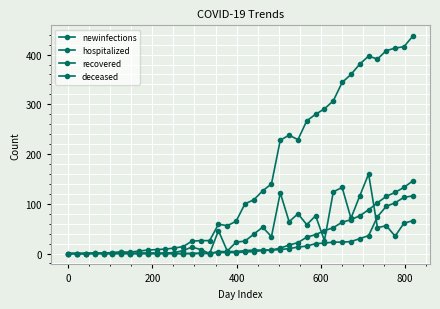

How many values in the newinfections series are below 26?

20